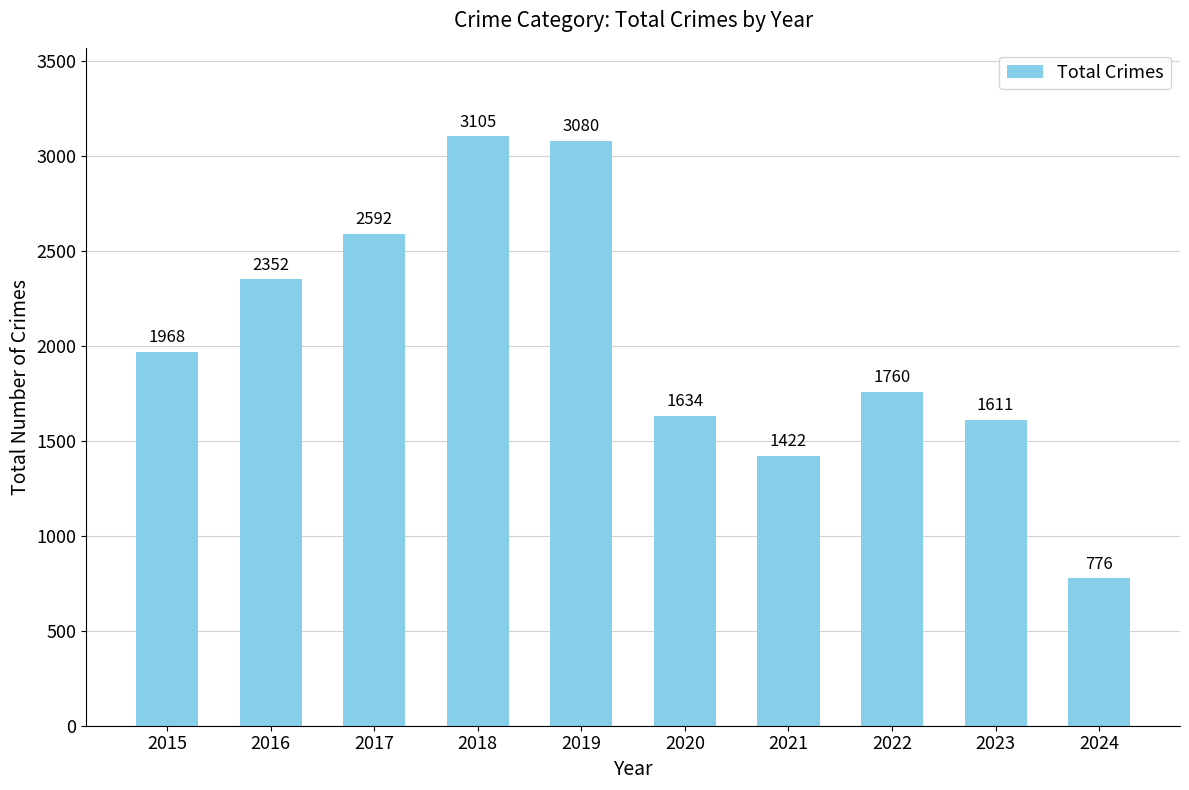

What is the value of the 4th bar from the left?

3105